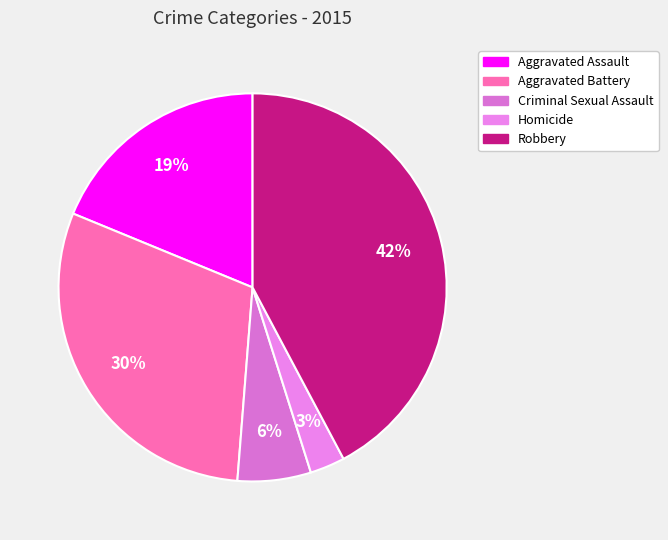

Is Homicide the majority of the pie?

No